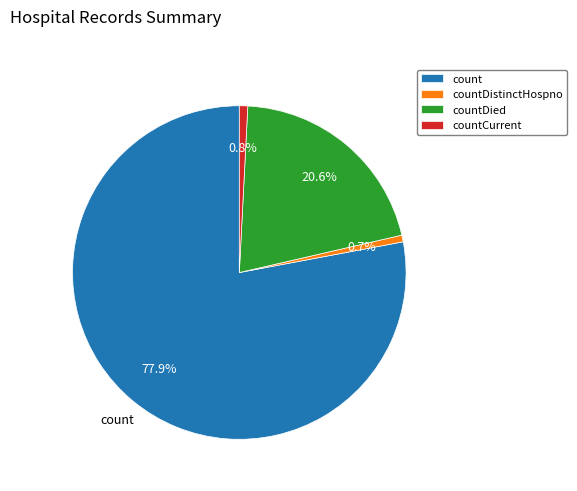

To the nearest percent, what is the difference between the count and countCurrent slice percentages?

77%